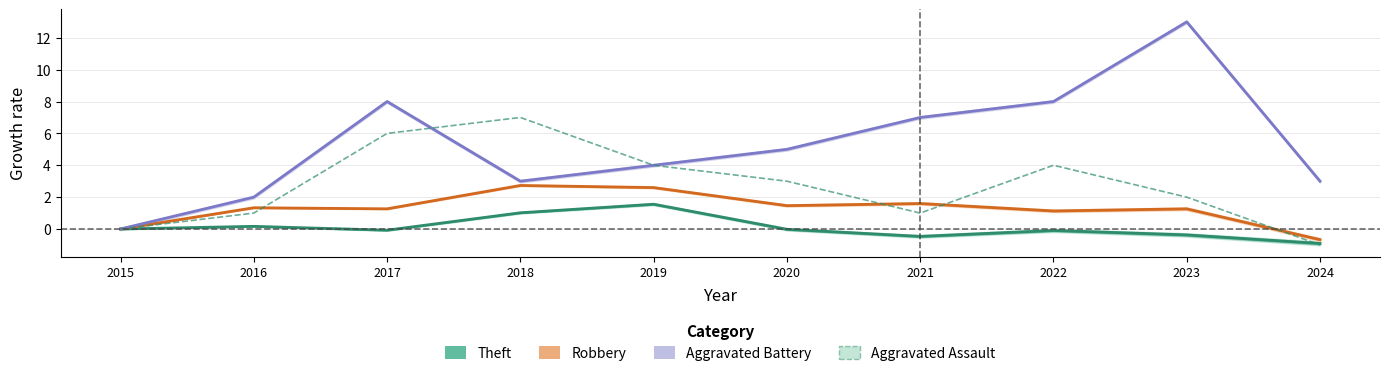

What is the difference between the second highest and second lowest values in the Theft series?

1.5